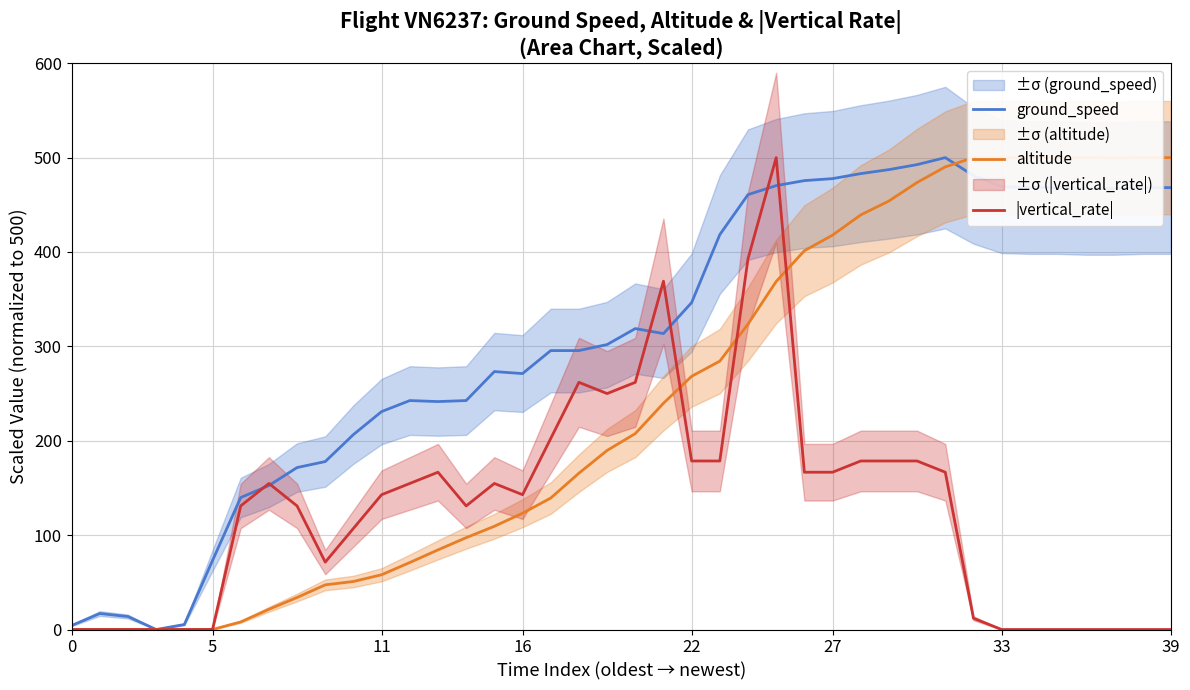

What is the difference between the second highest and minimum values in the |vertical_rate| series?

392.9